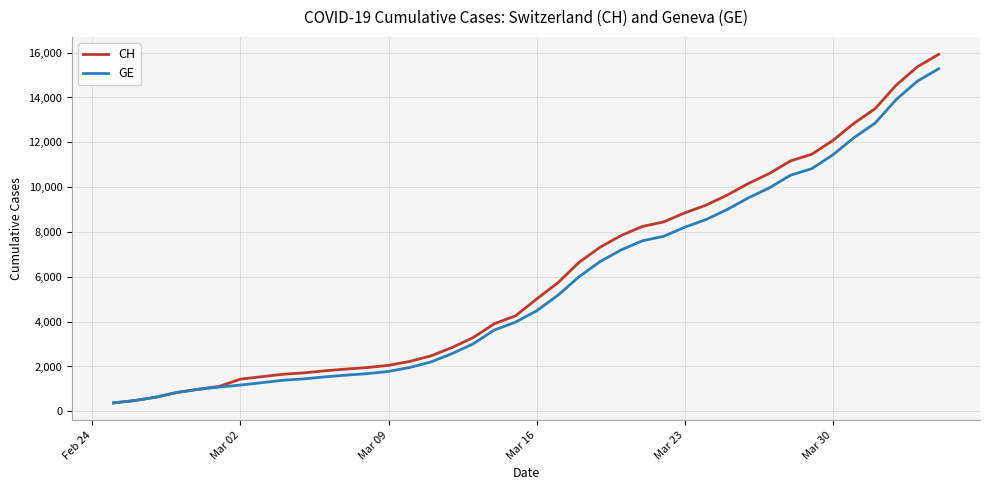

What is the lowest value of the CH series?

375